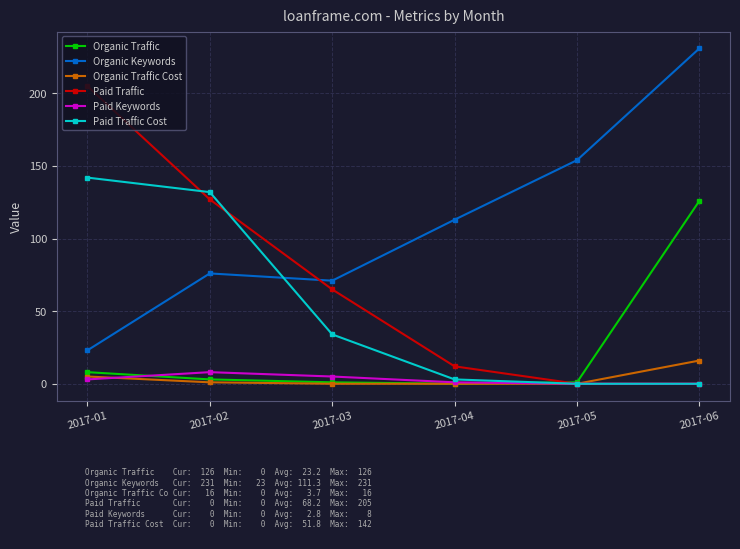

Is this an area chart (filled region under the line)?

No